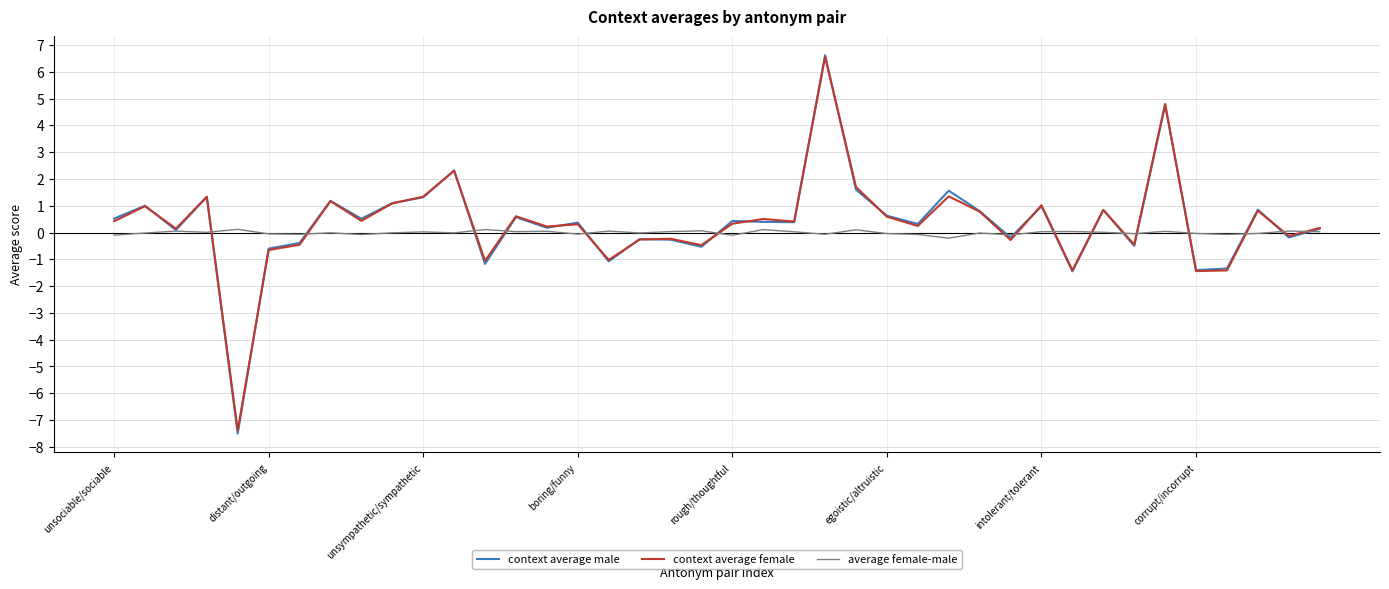

Which series has the largest range (max minus min)?

context average male